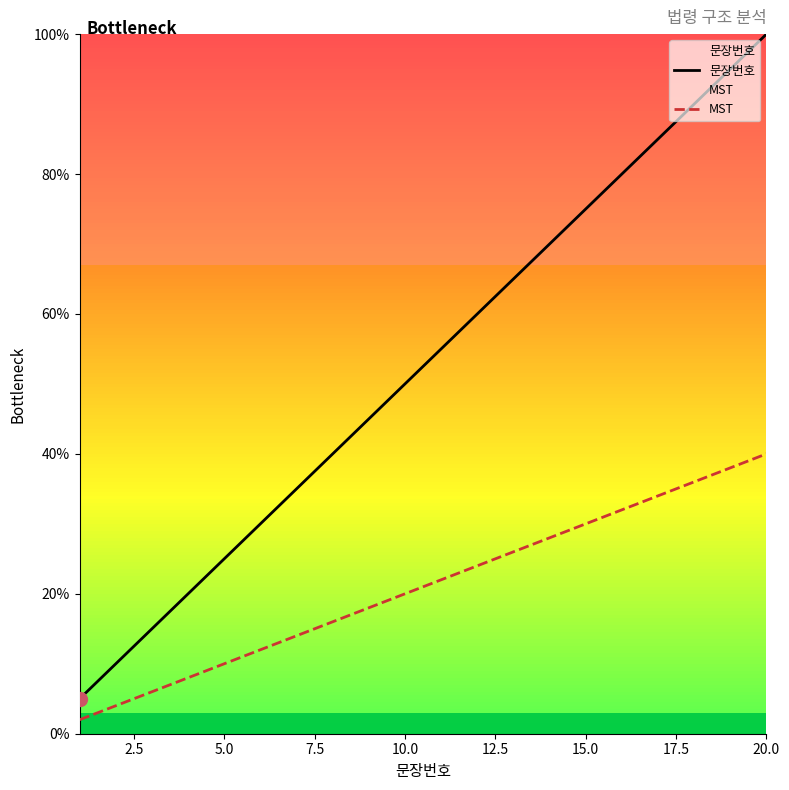

True or false: MST and 문장번호 cross at least once.

False